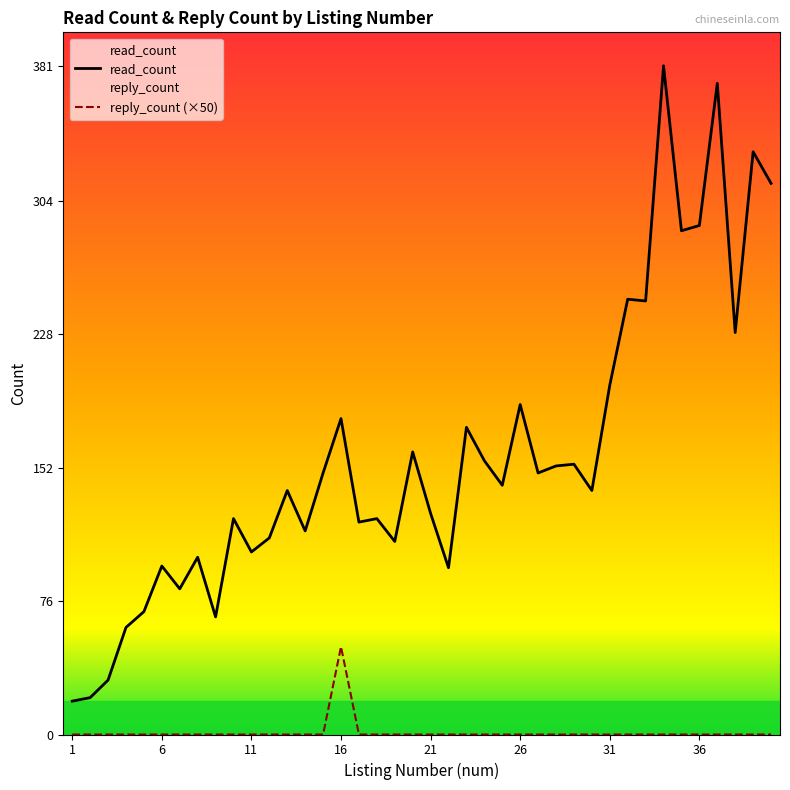

List the series in order of their peak value, lowest first.

reply_count (×50), read_count